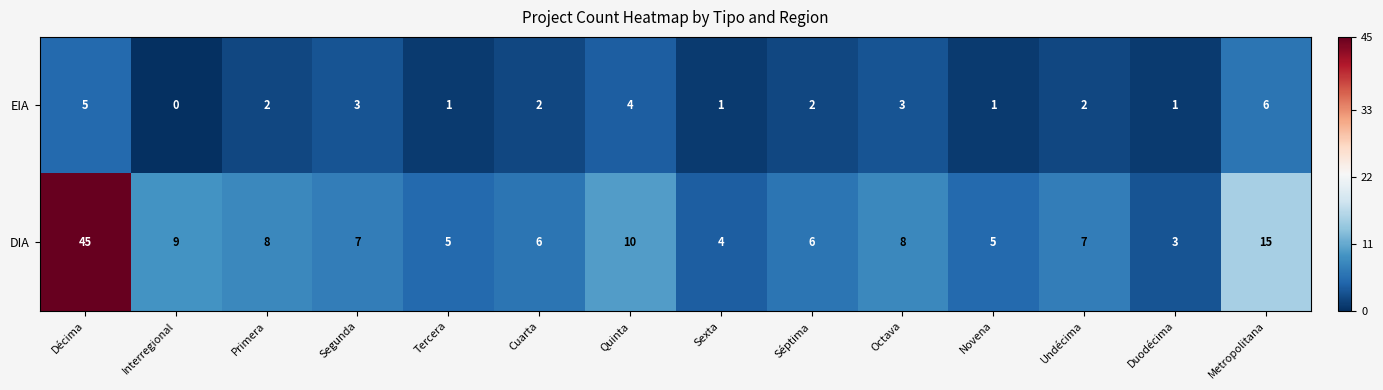

What is the average value of the DIA series?

10